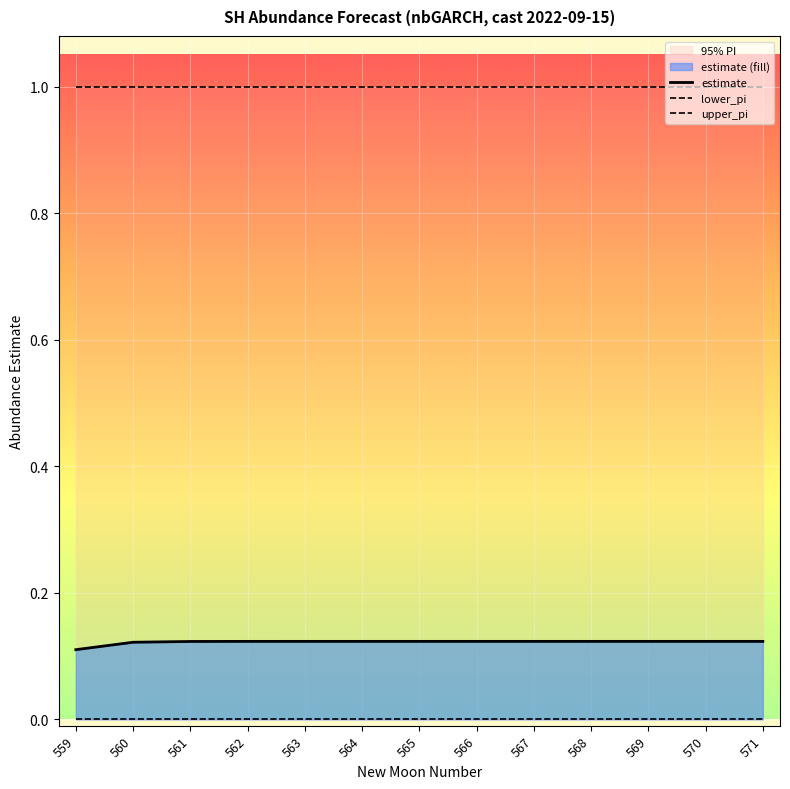

What is the value of the upper_pi point at the 2nd from the left?

1.0